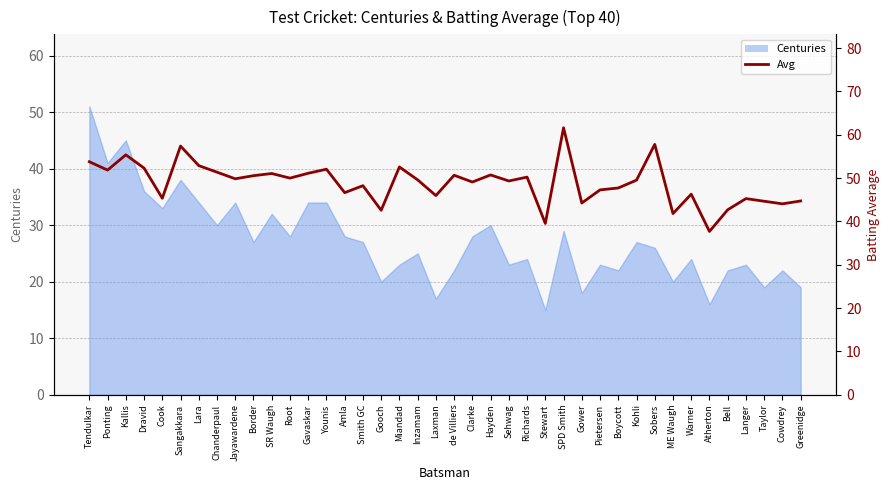

What is the label of the 29th point from the right?

Root